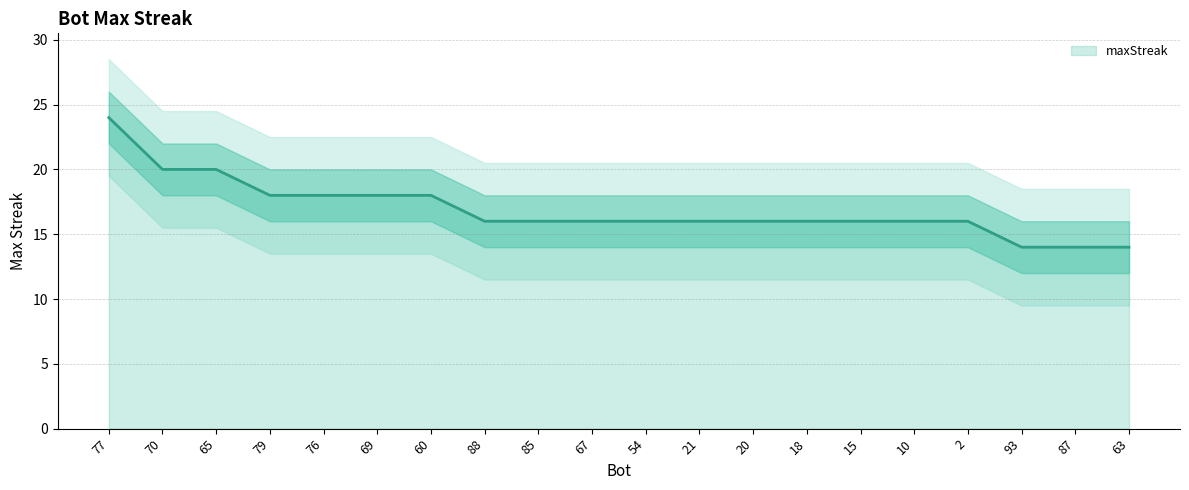

Count the number of data series in this chart.

1